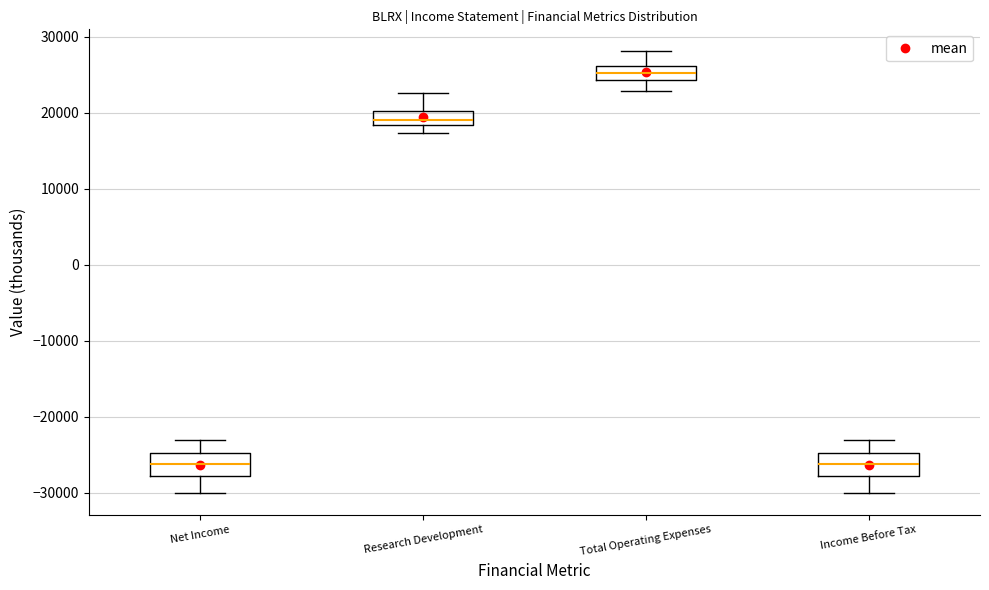

Reading left to right, read every box against the y-axis: the position of its median line, the range the box covers, and the ends of its whiskers. The values are not printed on the chart, so give them approximately, as read against the axis.

Net Income: median -26000, box -28000 to -25000, whiskers -30000 to -23000
Research Development: median 19000, box 18000 to 20000, whiskers 17000 to 23000
Total Operating Expenses: median 25000, box 24000 to 26000, whiskers 23000 to 28000
Income Before Tax: median -26000, box -28000 to -25000, whiskers -30000 to -23000